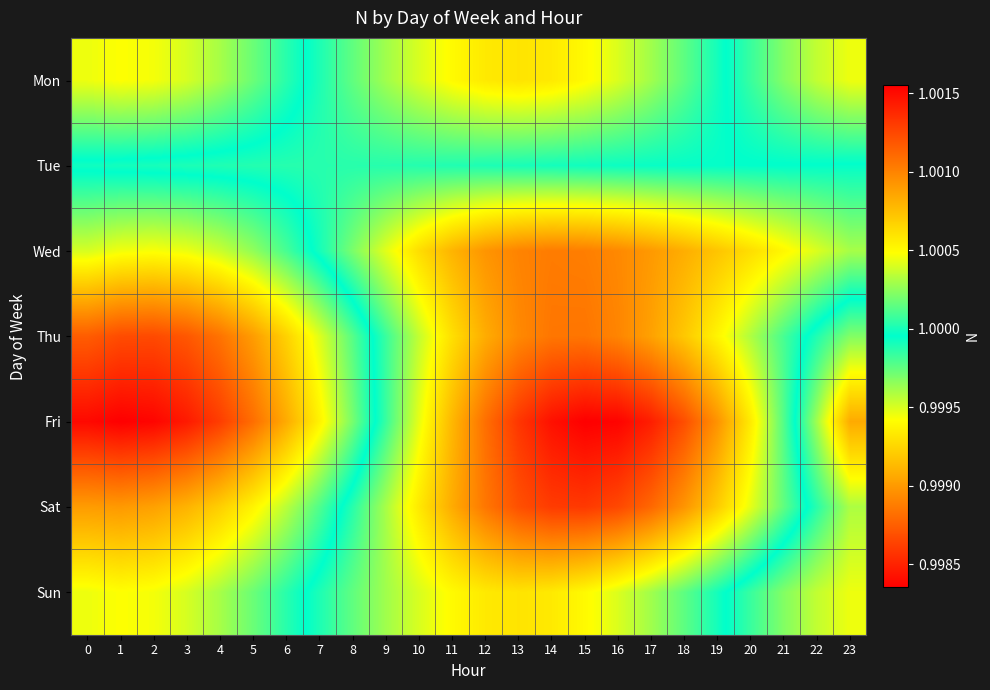

List the series in order of their peak value, lowest first.

Tue, Mon, Sun, Wed, Thu, Sat, Fri